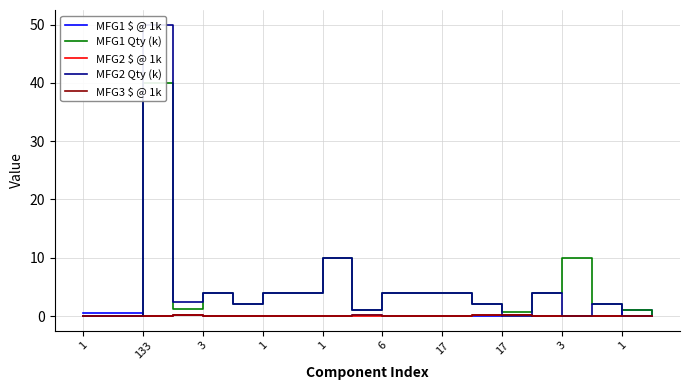

Which series has the largest total across all categories?

MFG1 Qty (k)